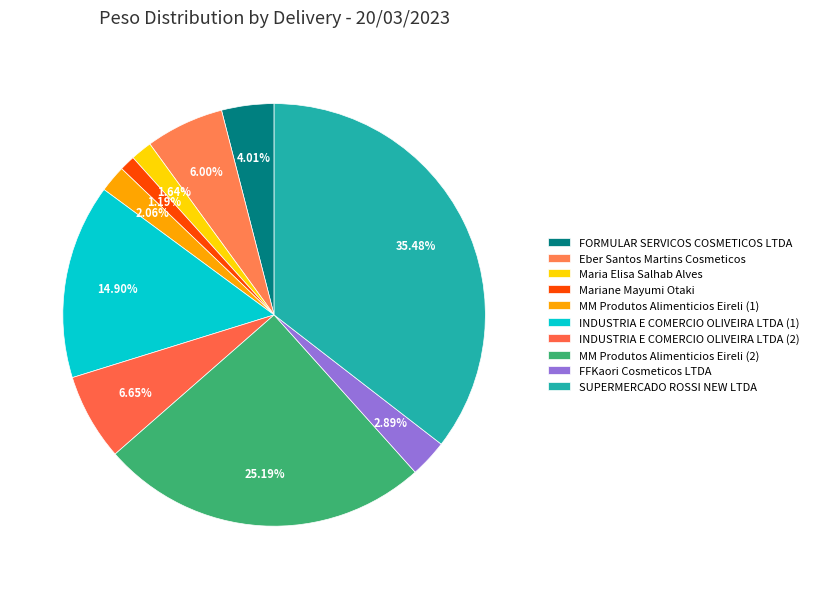

Is there any slice that represents more than half of the pie?

No